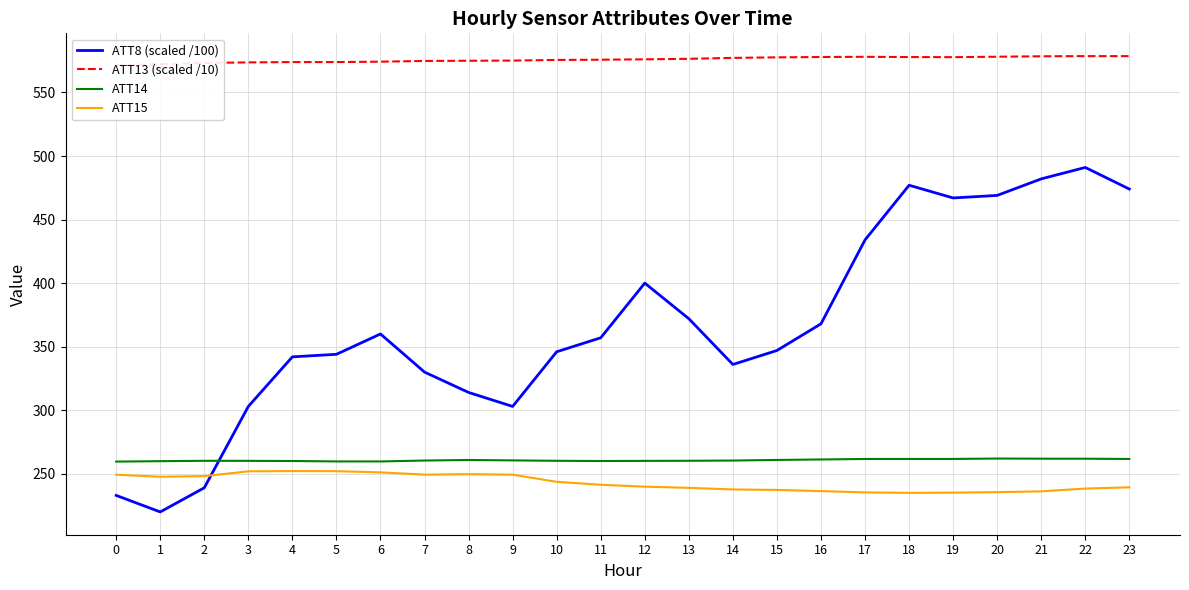

Which series changed the most between 10 and 22?

ATT8 (scaled /100)